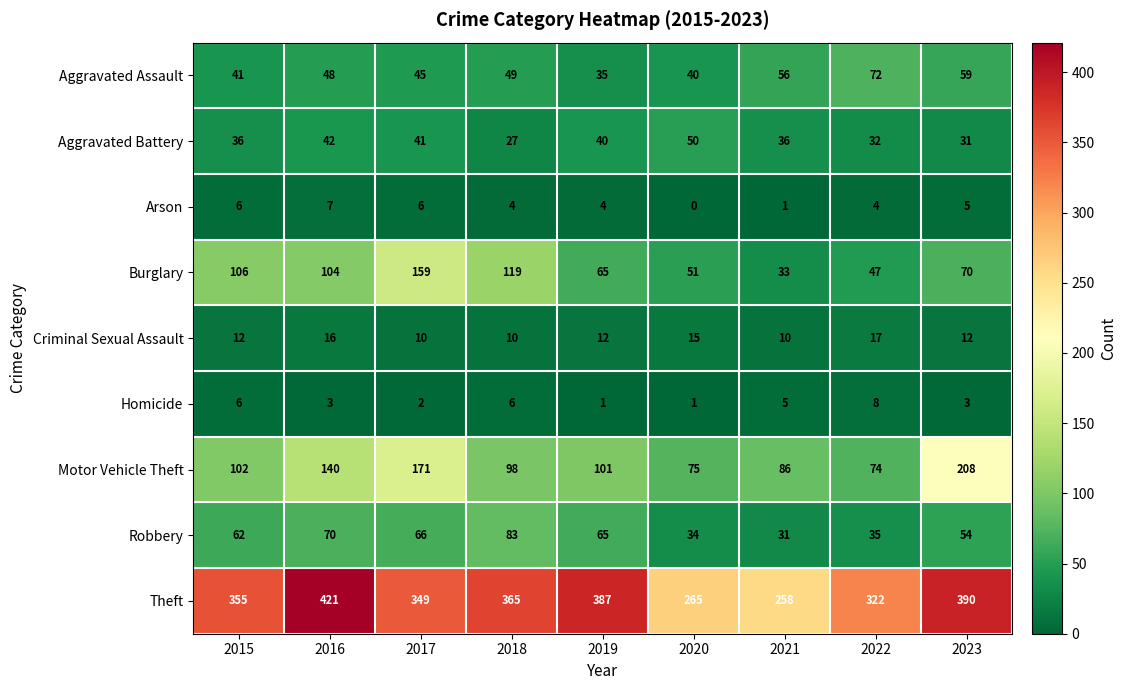

What is the difference between the maximum and second lowest values in the Robbery series?

49